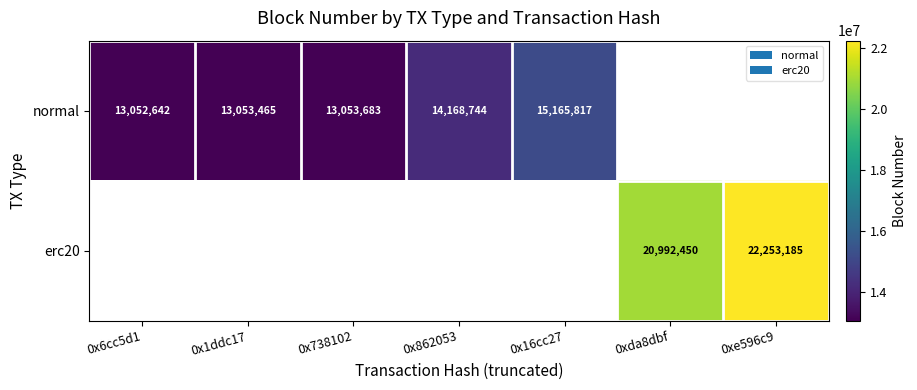

True or false: normal has a value of 21936165 at 0x6cc5d1.

False